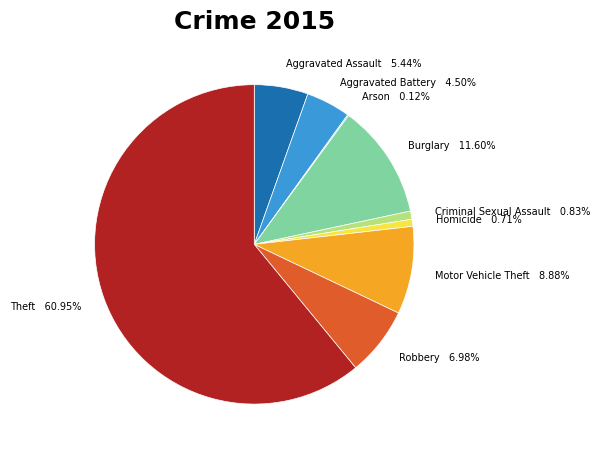

Does Theft represent more than half of the total?

Yes